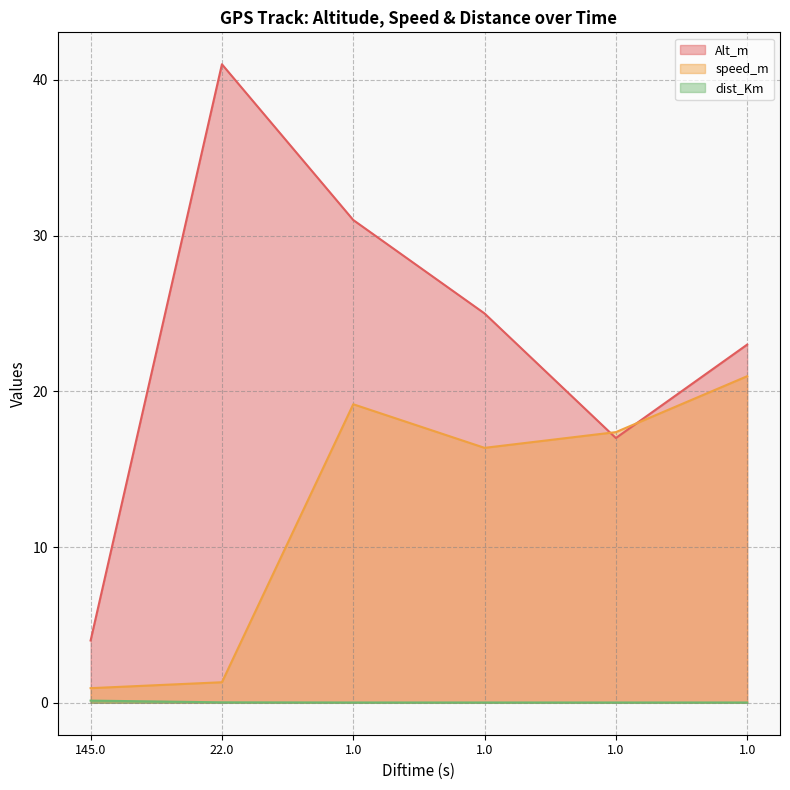

Is it true that dist_Km equals 0.0 at 1.0?

True